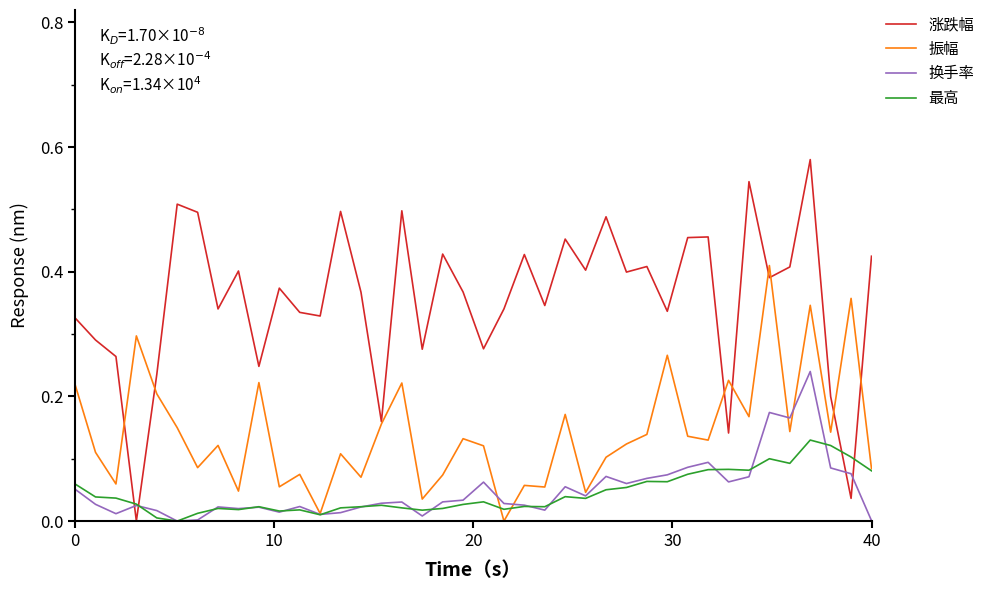

Which series has the largest range (max minus min)?

涨跌幅